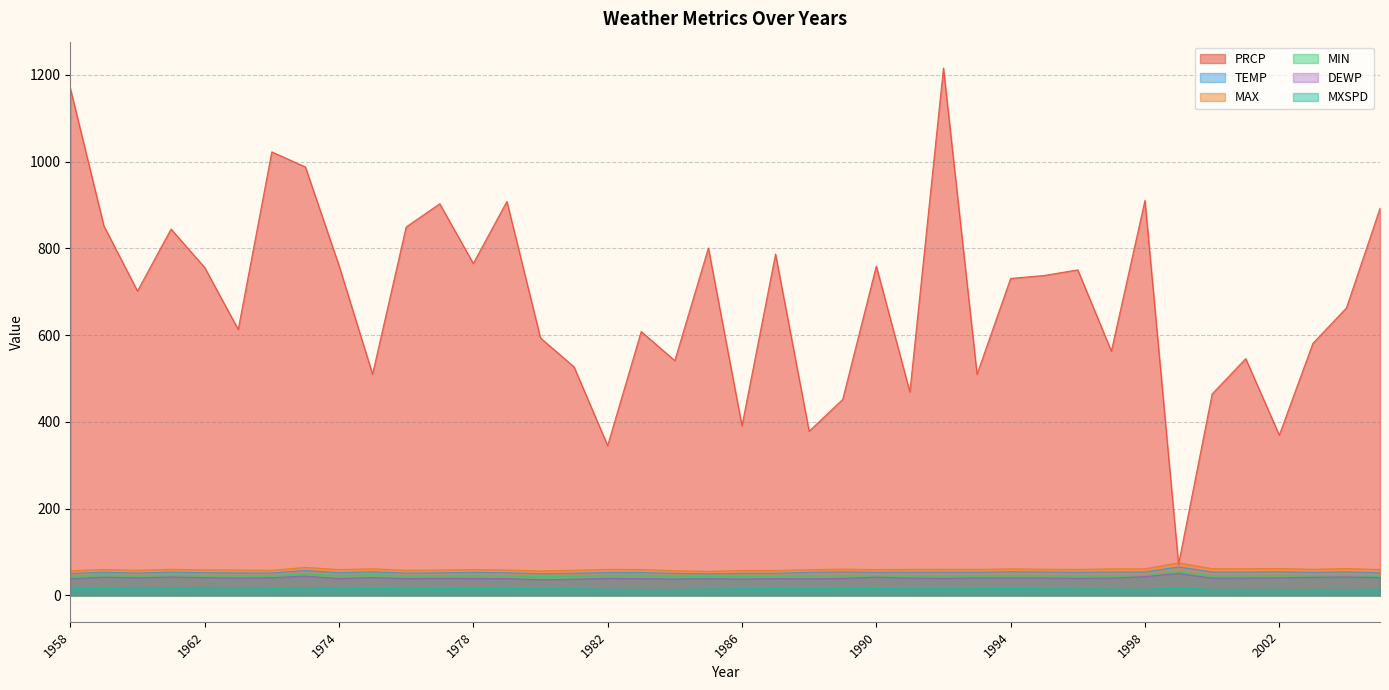

True or false: PRCP and MXSPD cross at least once.

False